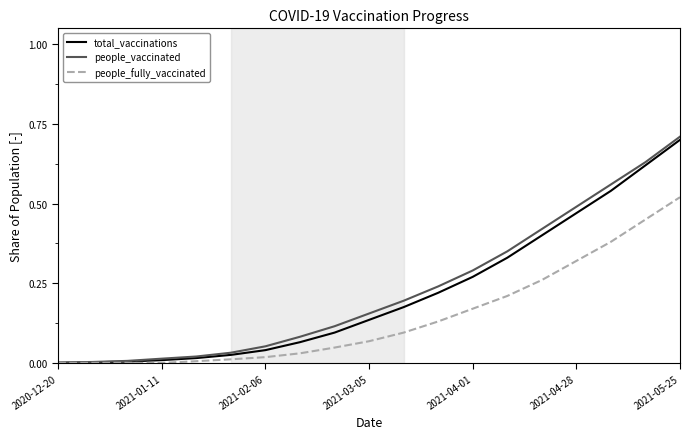

What is the maximum value shown in the chart?

0.7